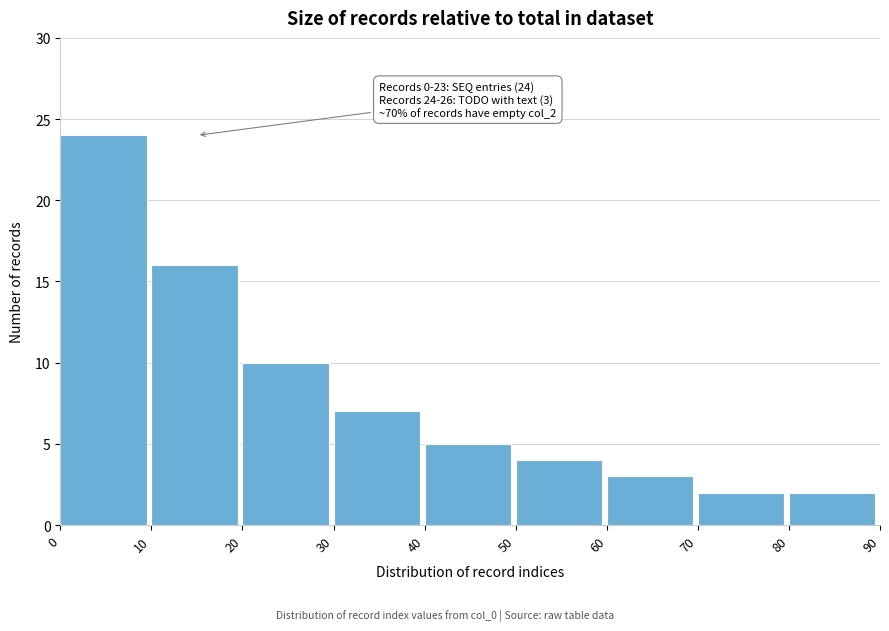

Reading left to right, transcribe all the data shown in this chart.

24	16	10	7	5	4	3	2	2